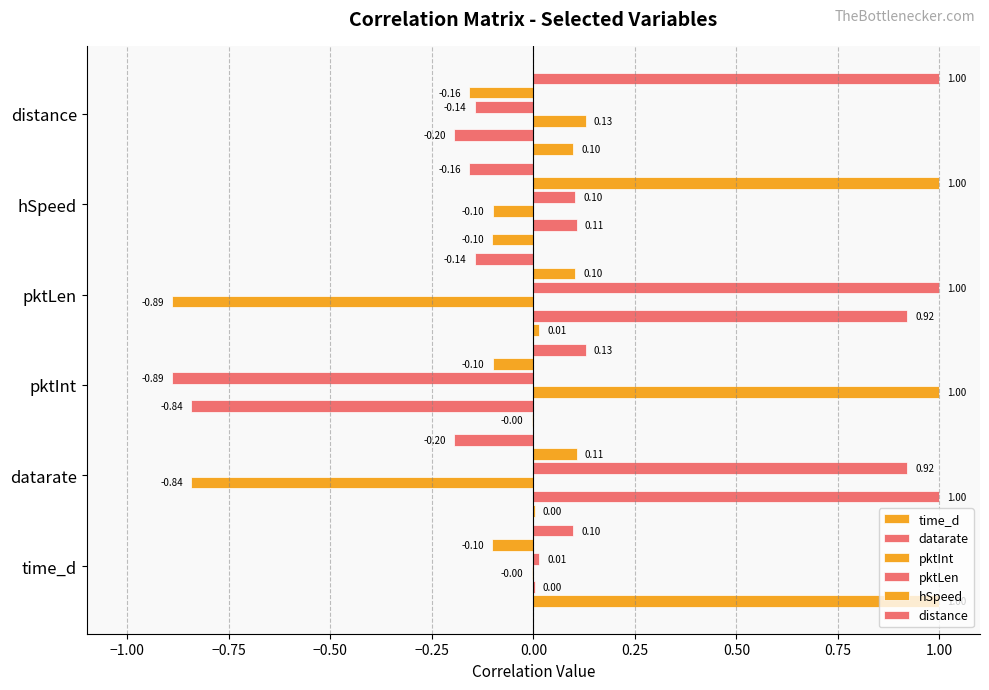

How many data points in hSpeed are above 0?

3